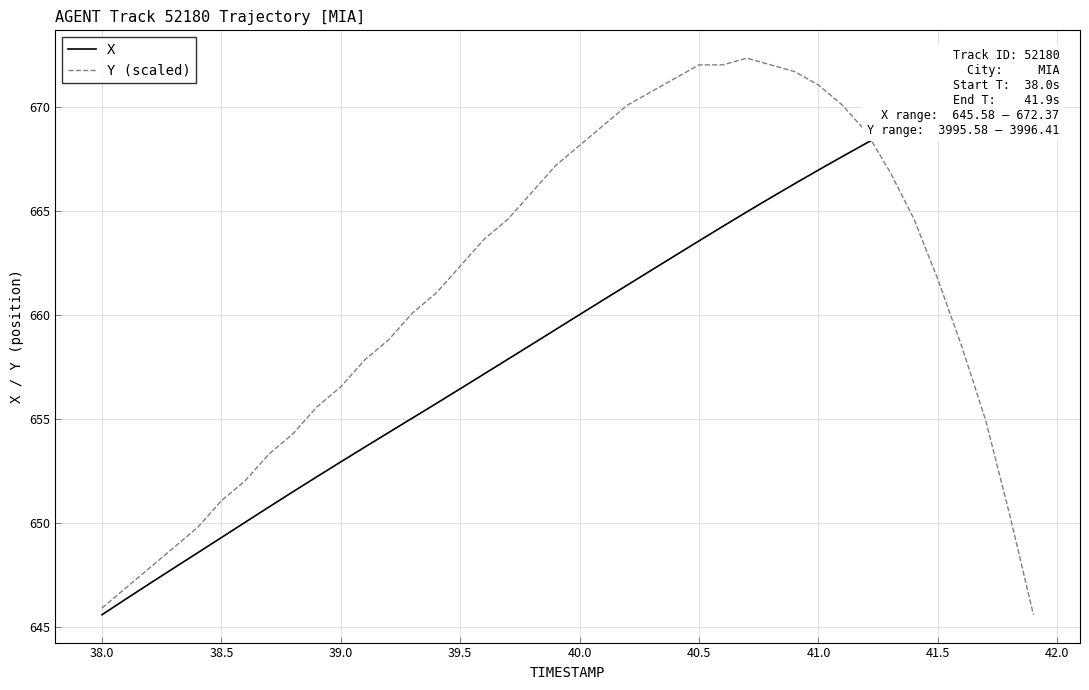

Is it true that Y (scaled) equals 656.6 at 39.0?

True